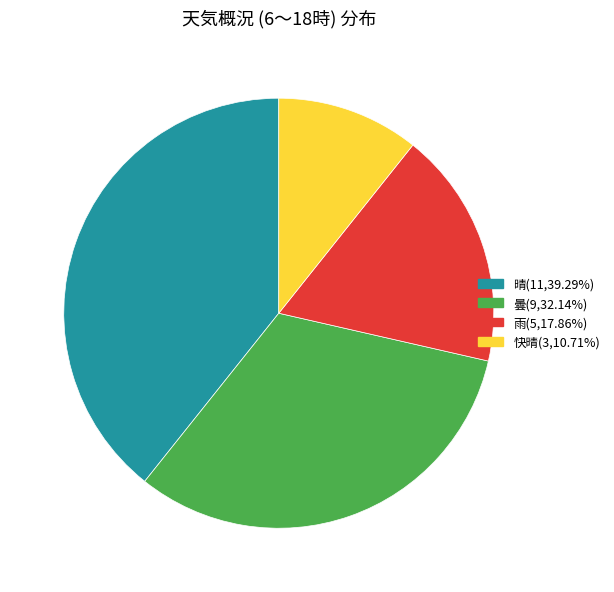

Which slice is the smallest?

快晴